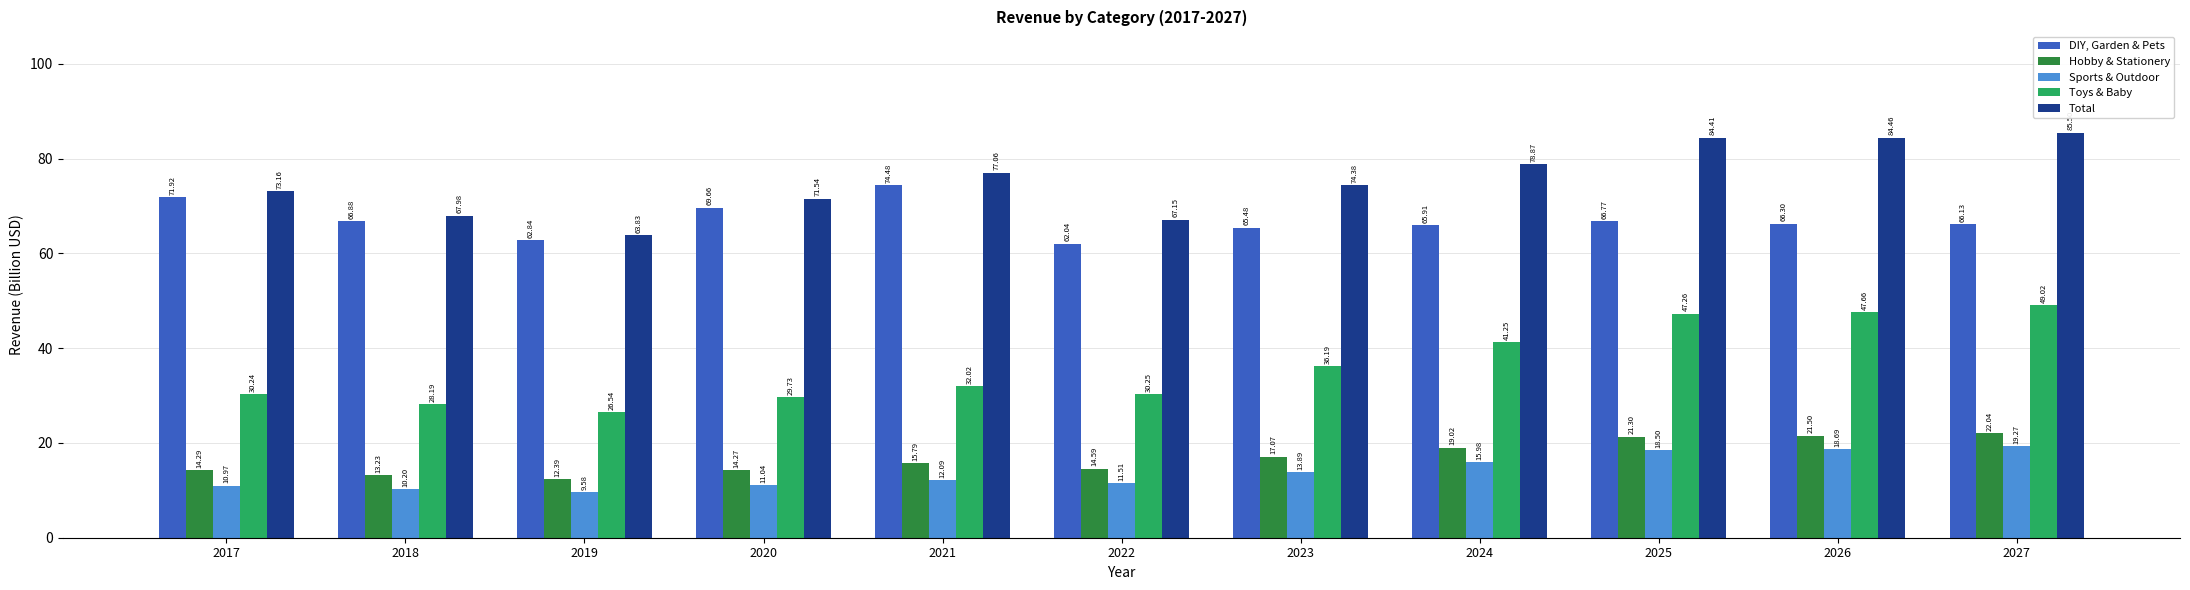

What is the value of the Toys & Baby bar at the 11th from the left?

49.0